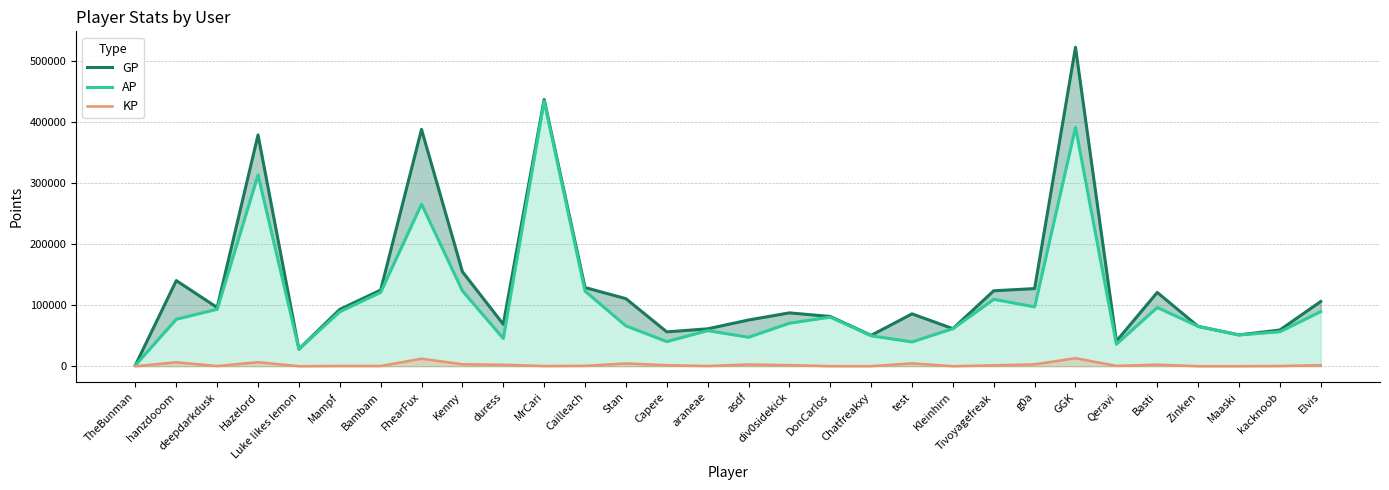

Read the AP value at Kenny.

123497.0